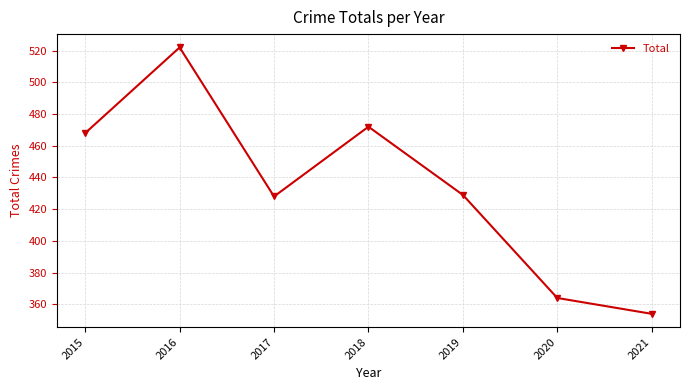

Is this an area chart (filled region under the line)?

No